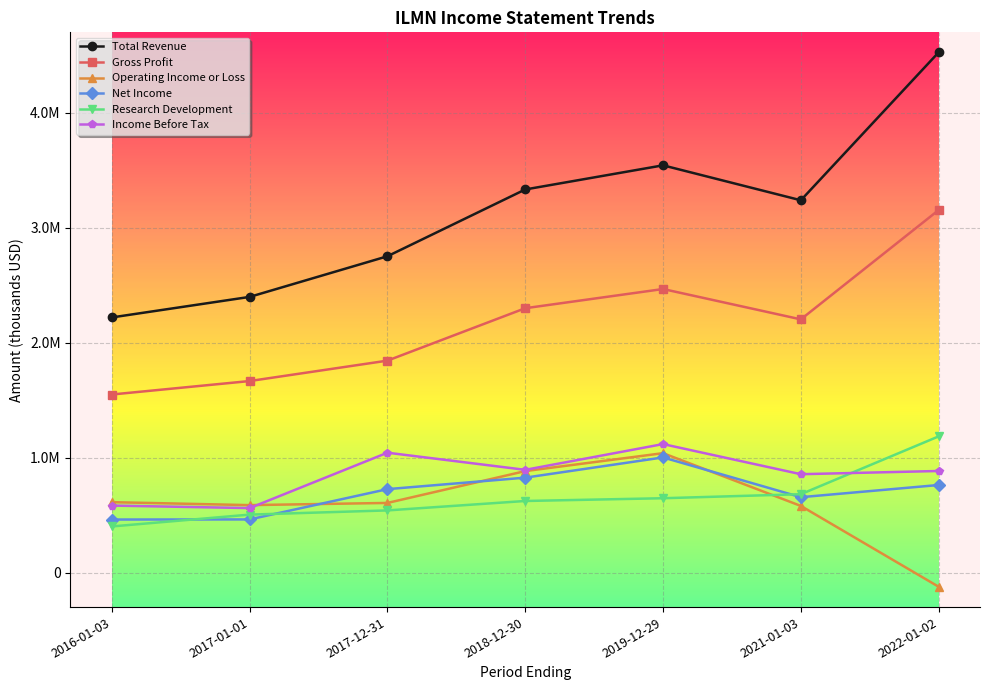

Between 2022-01-02 and 2017-12-31, which is larger?

2022-01-02